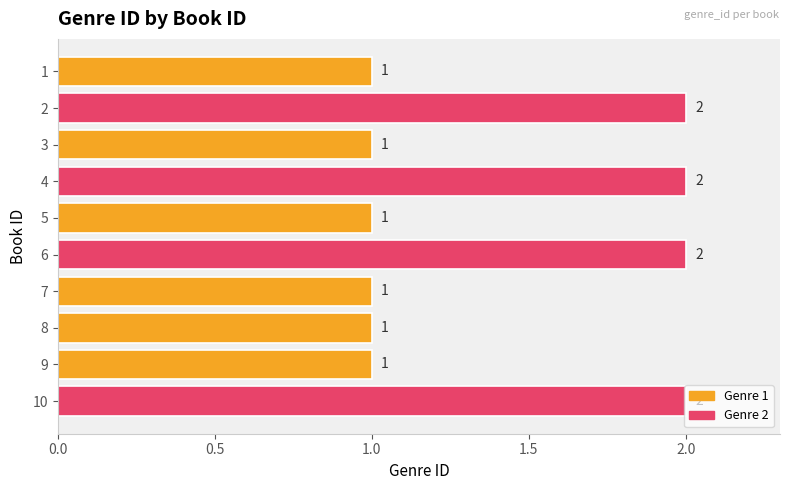

The value at 7 is 1. True or false?

True